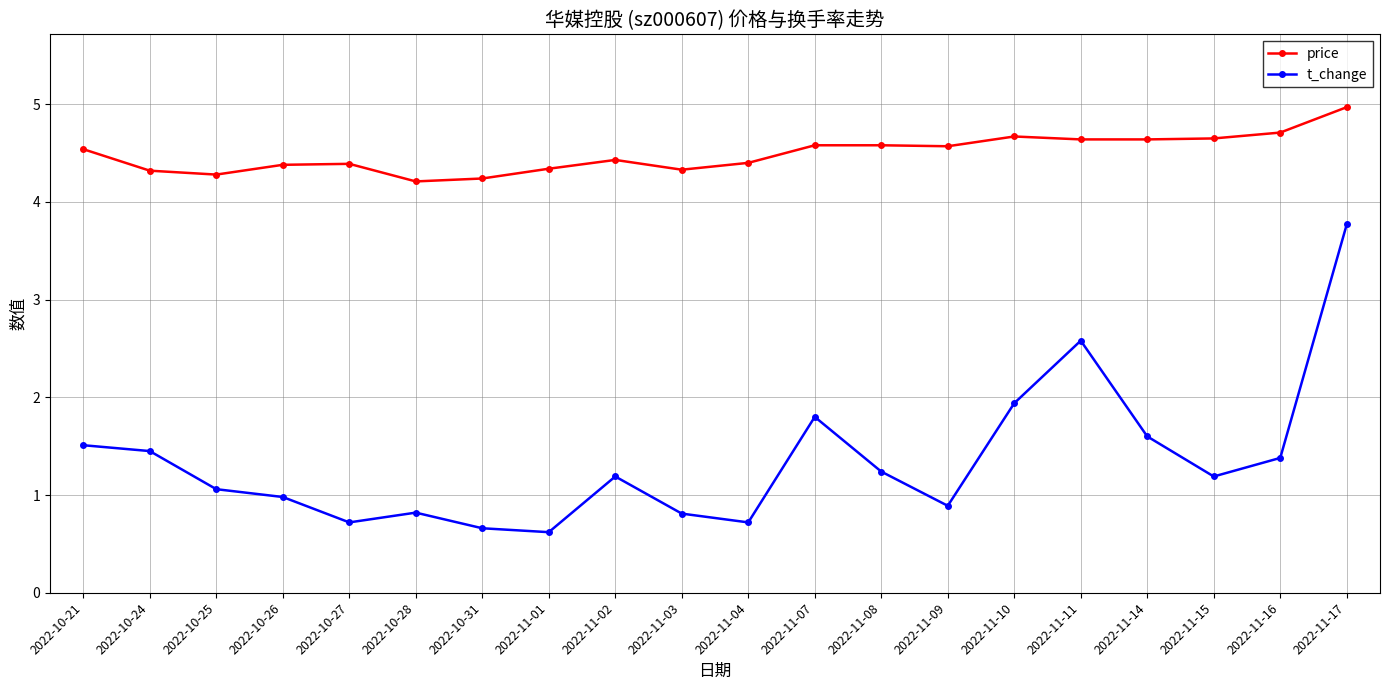

What is the minimum value shown in the chart?

0.6